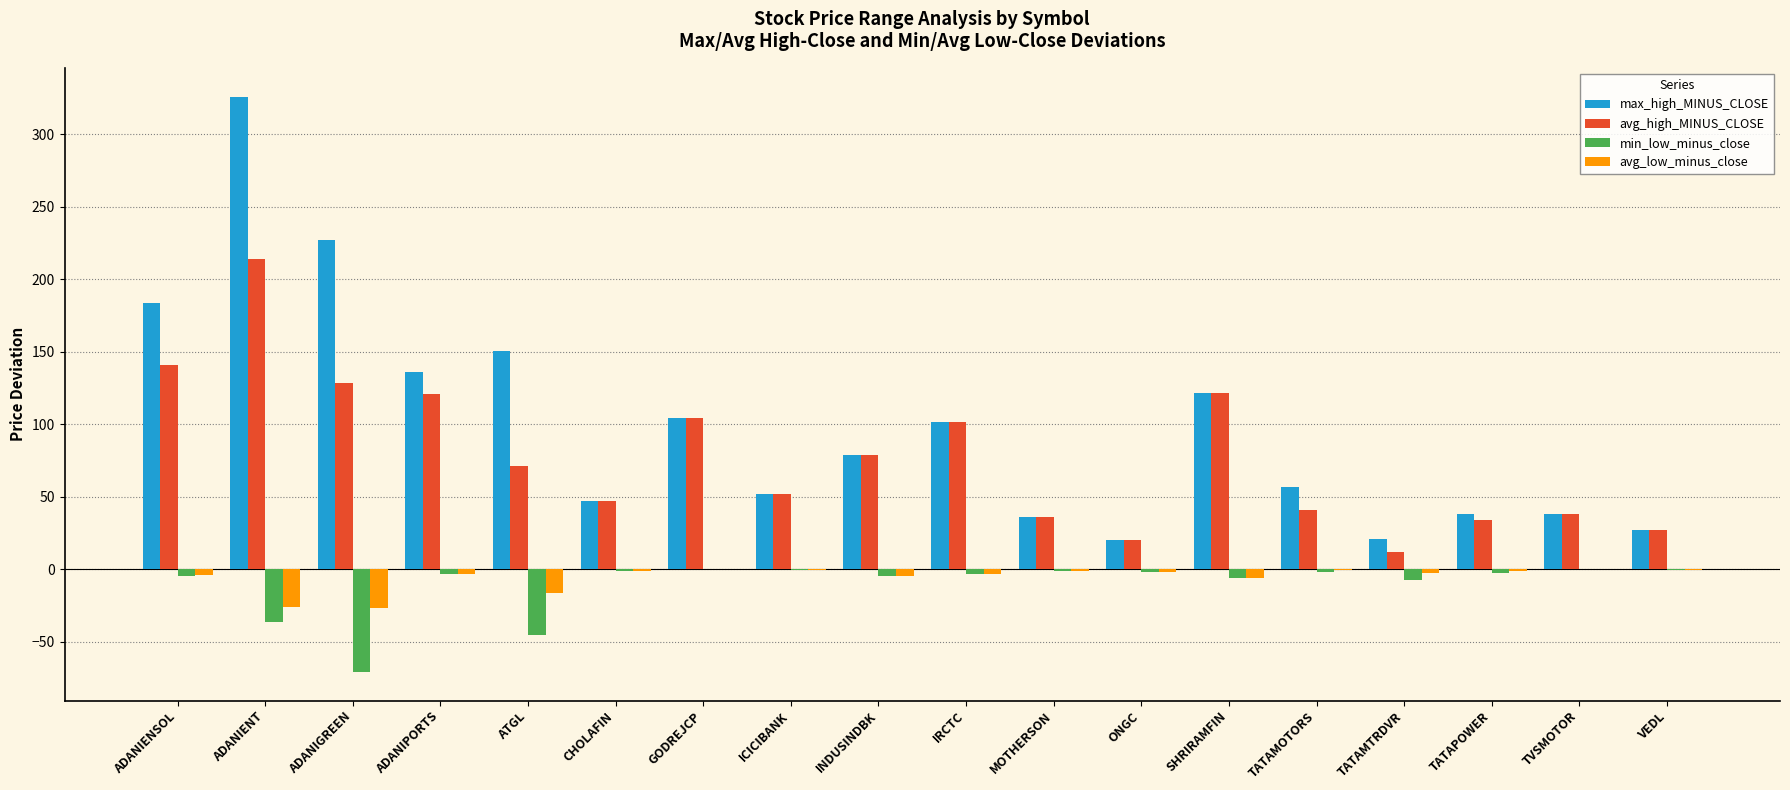

Is the value of avg_high_MINUS_CLOSE at ADANIPORTS greater than the value of min_low_minus_close at MOTHERSON?

Yes